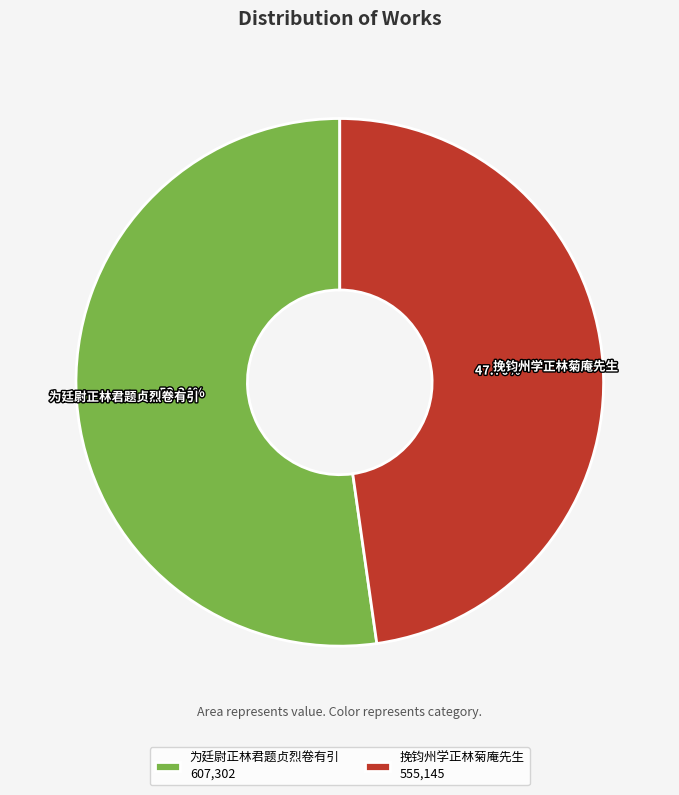

What is the largest slice in the pie chart?

为廷尉正林君题贞烈卷有引